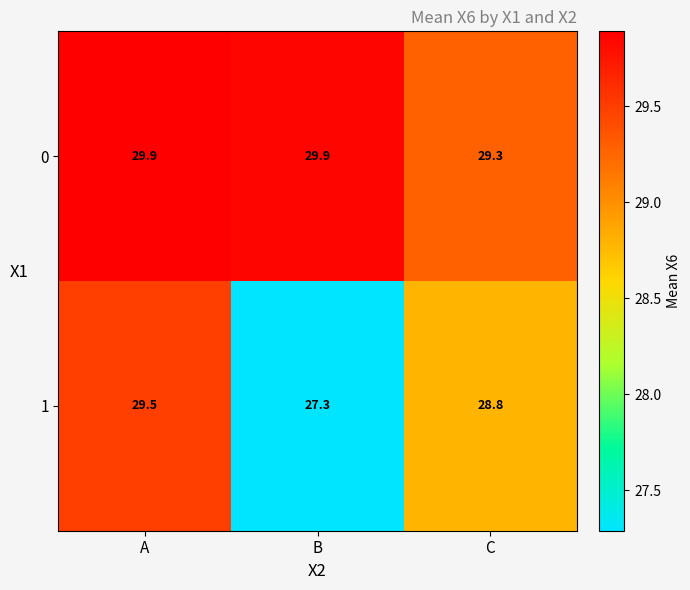

What is the sum of the 1 values at A and C?

58.3